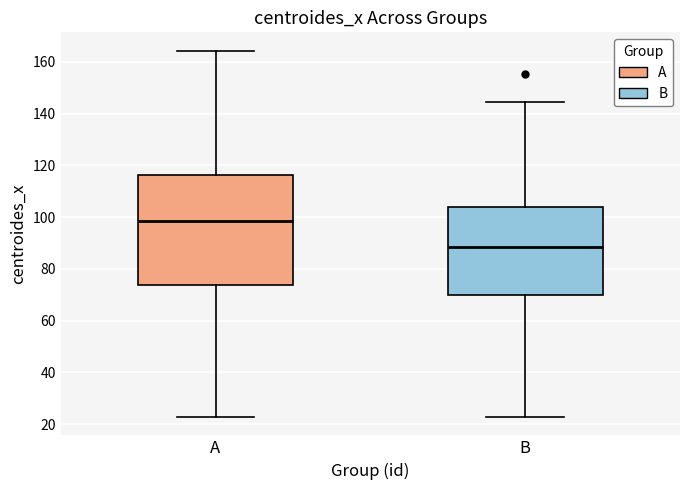

Which box's median line is the lowest?

B